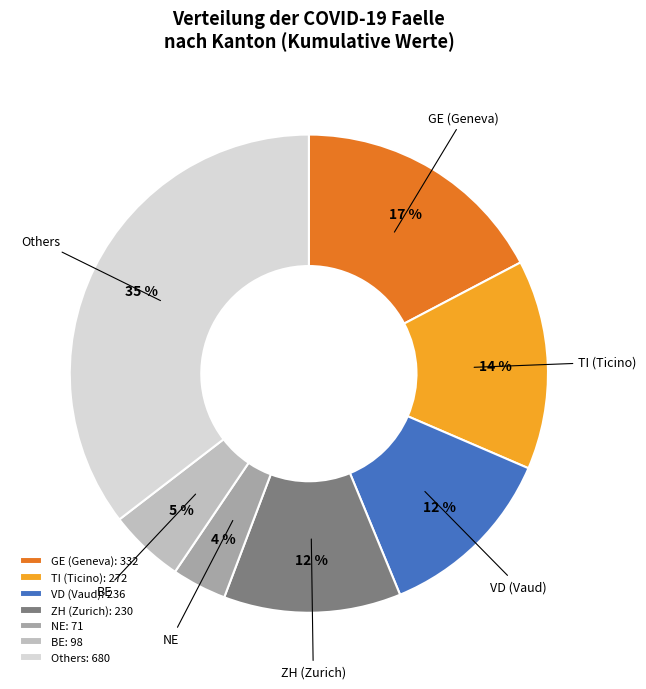

Does any single category account for the majority?

No